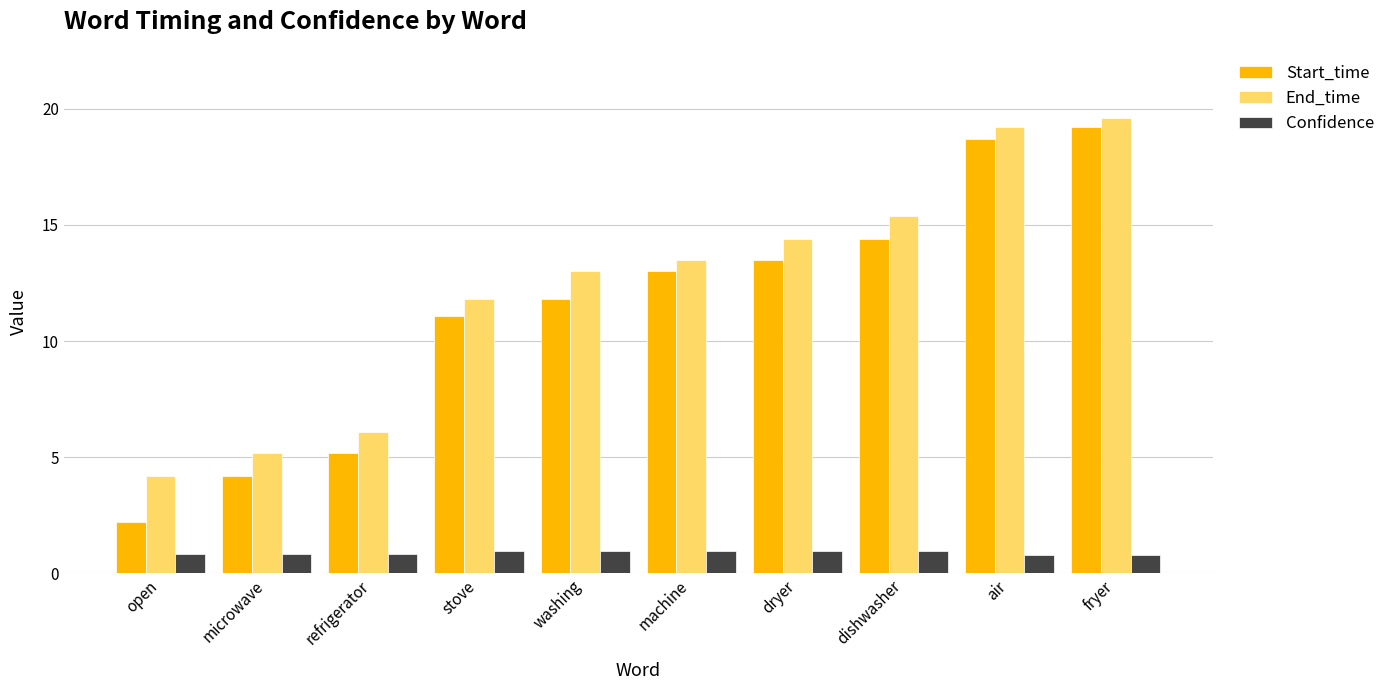

True or false: Confidence has a value of 1.0 at machine.

True